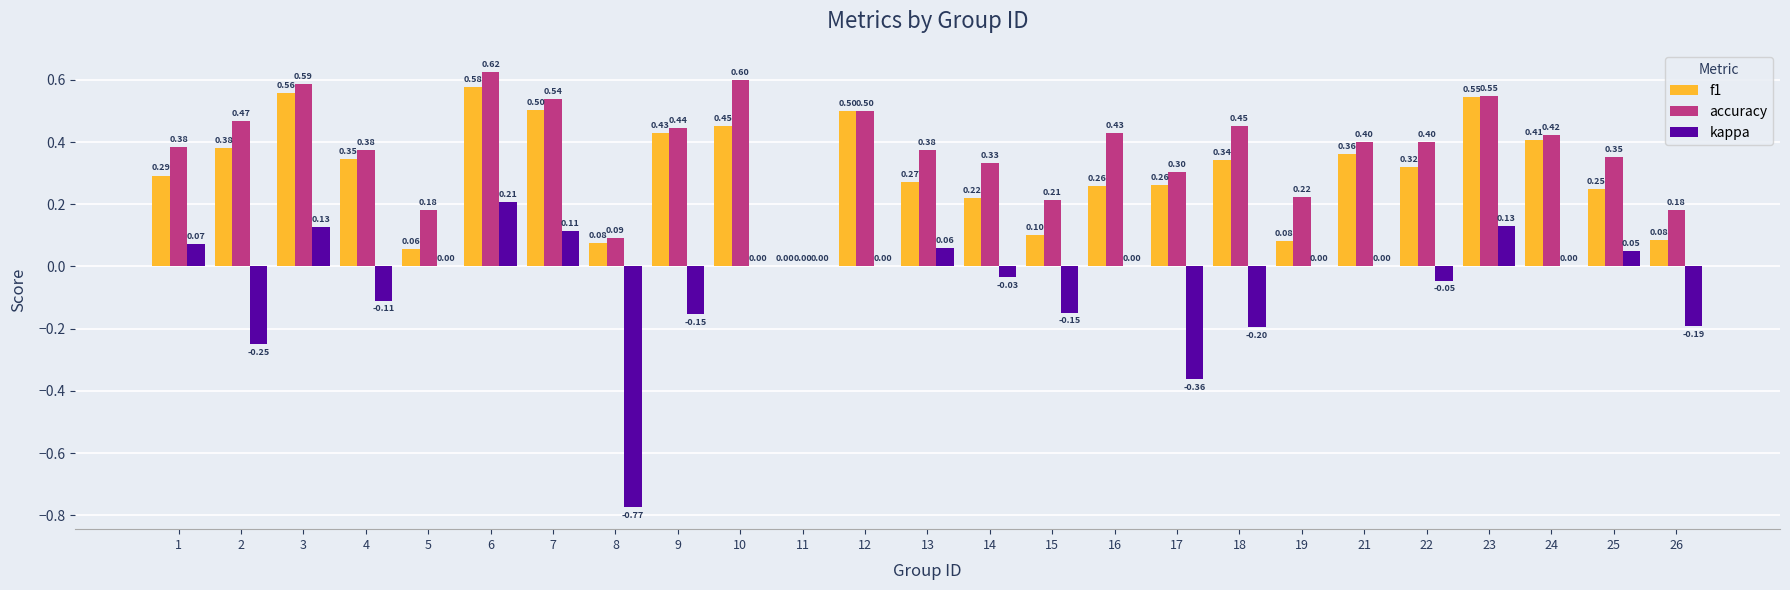

Between 7 and 8, which series saw the biggest shift?

kappa